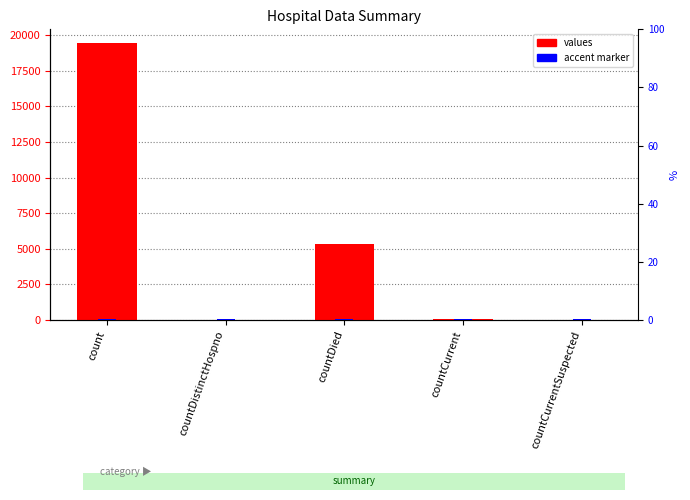

The chart shows a value of 19420 at count. True or false?

True